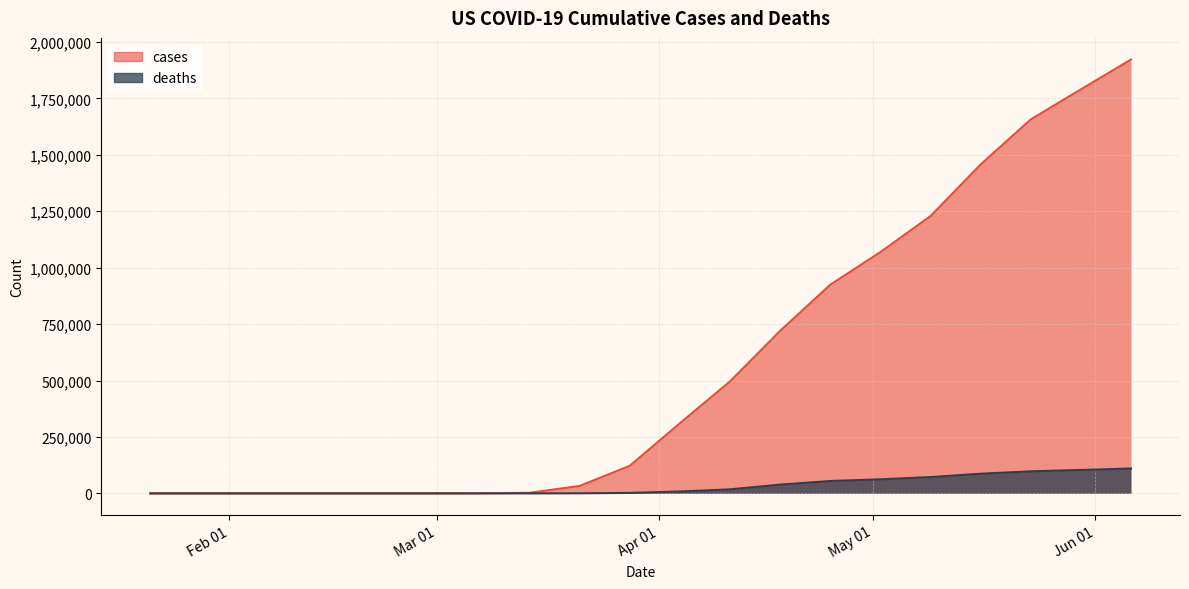

True or false: cases and deaths intersect in this chart.

False